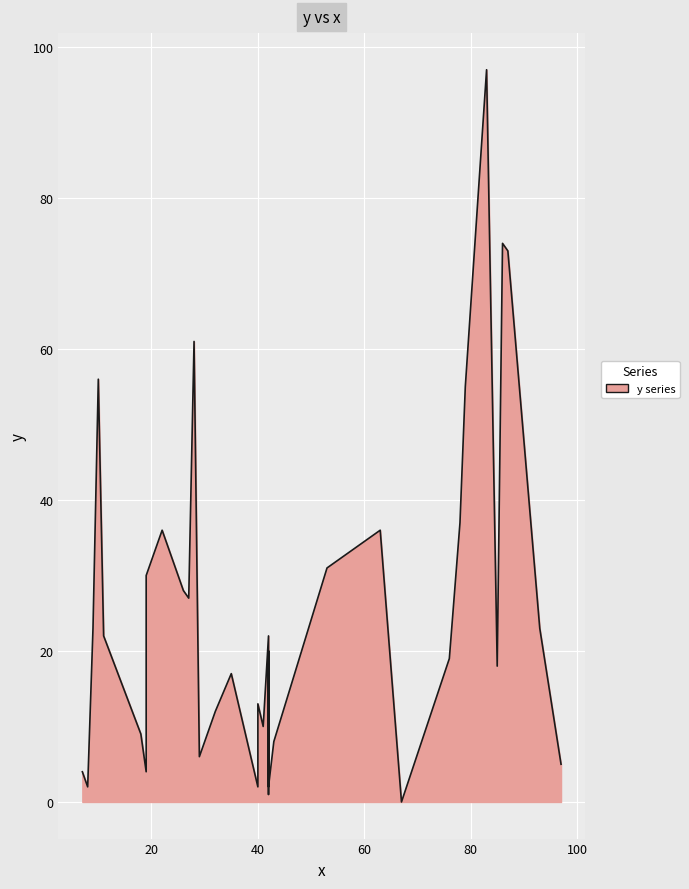

List the labels in order of value, smallest first.

6, 28, 12, 27, 35, 5, 34, 14, 15, 16, 19, 4, 33, 26, 32, 29, 9, 17, 18, 3, 24, 10, 25, 22, 23, 21, 2, 11, 20, 7, 13, 8, 30, 0, 1, 31